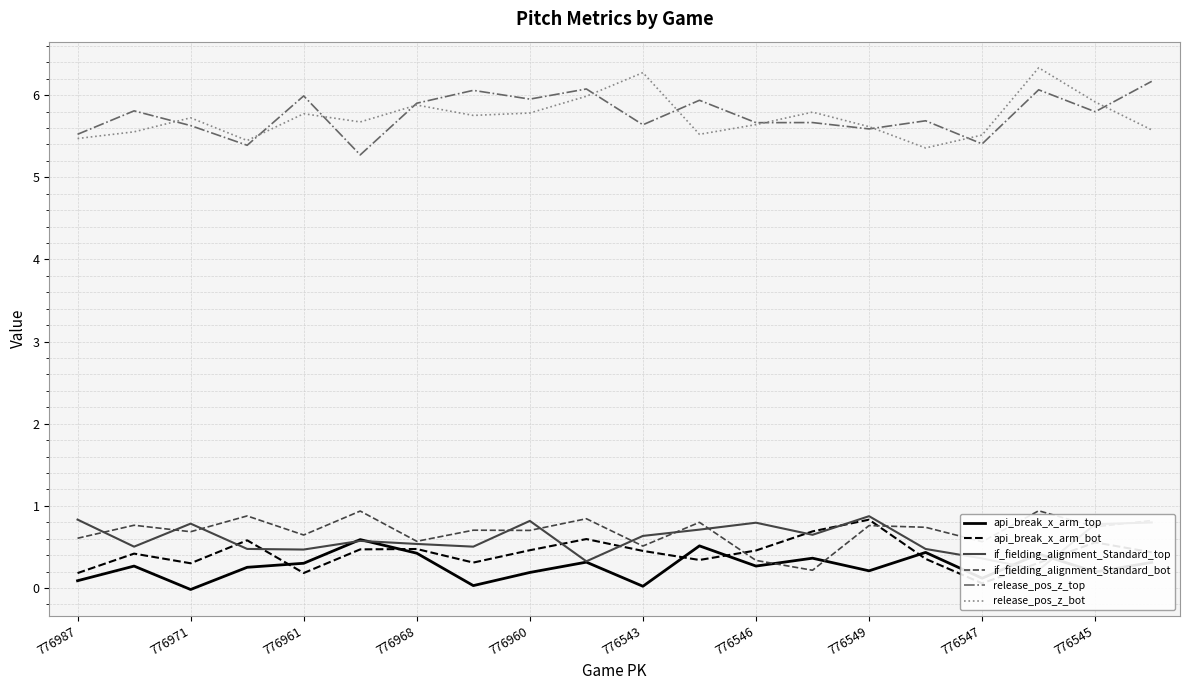

True or false: release_pos_z_top has more than 0 points higher than both neighbors.

True